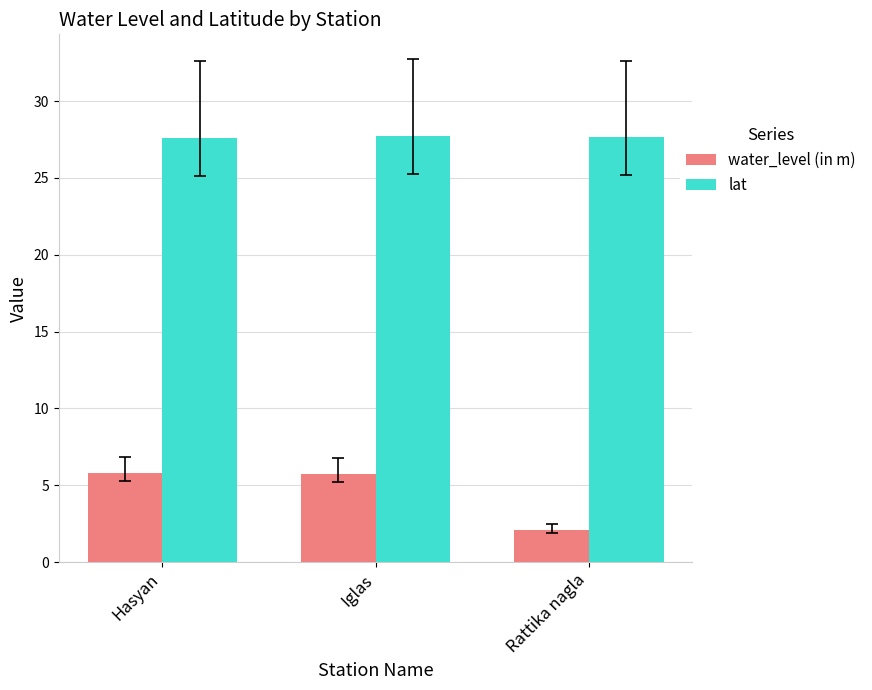

Count the number of categories in the chart.

3